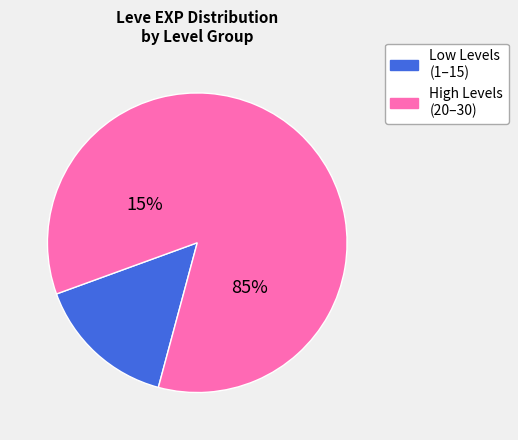

Which slice is the smallest?

15